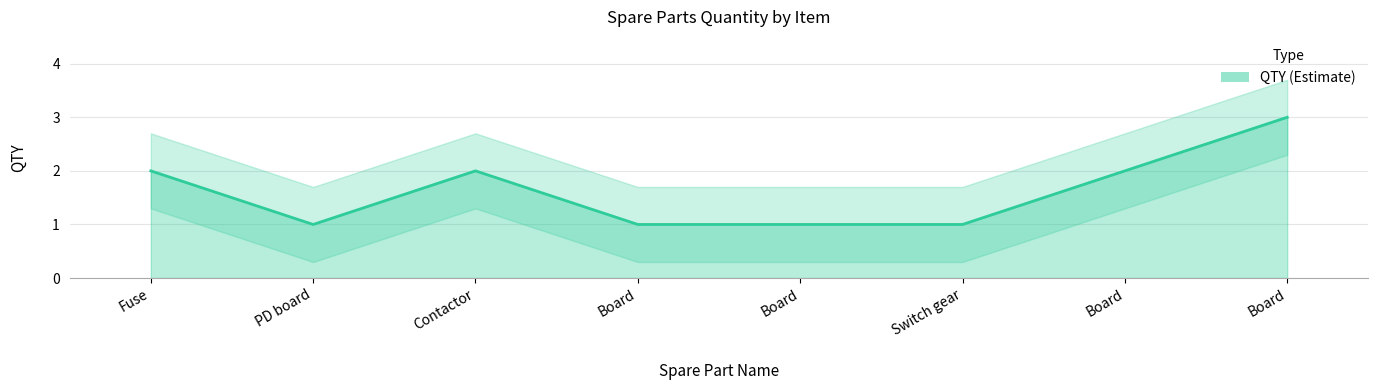

True or false: the data shows 0 at PD board.

False